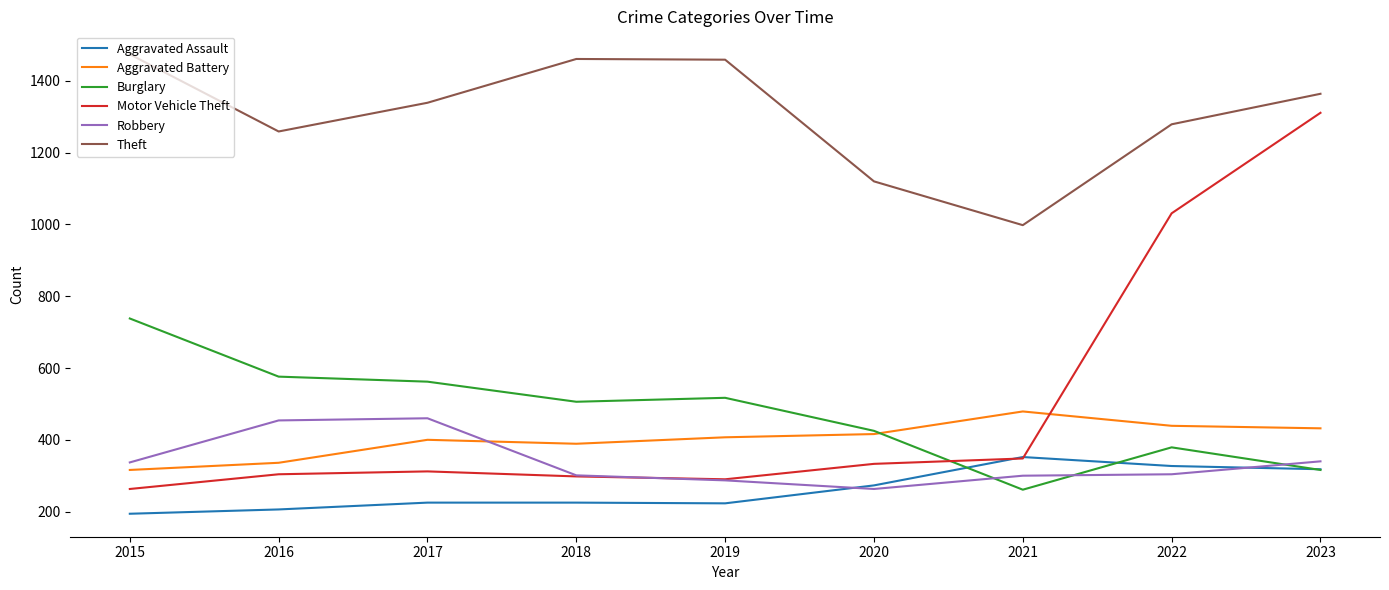

Which series changed the most between 2020 and 2022?

Motor Vehicle Theft